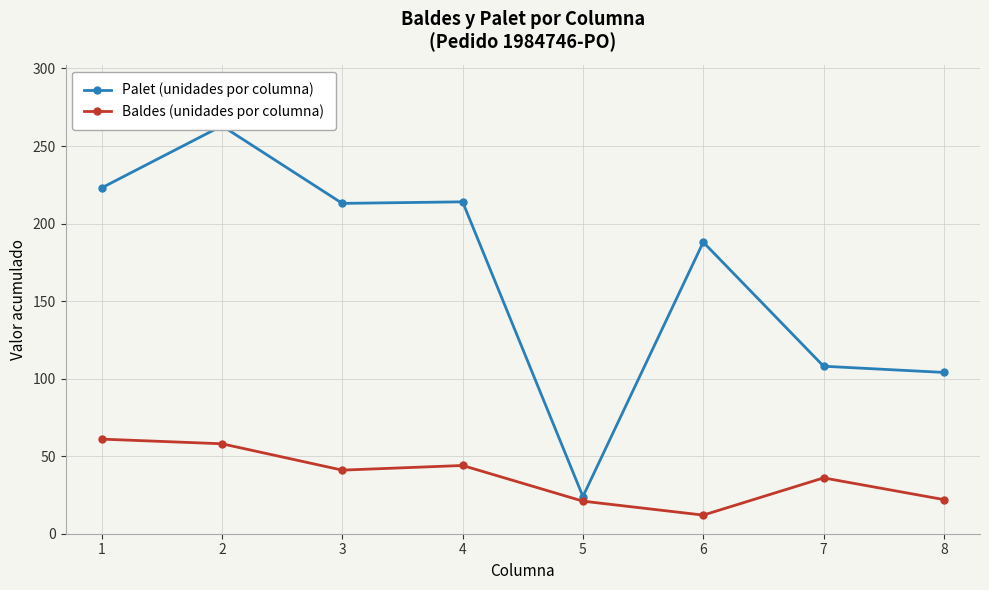

Reading left to right, what are all the values shown in this chart?

Palet (unidades por columna): 1=223	2=263	3=213	4=214	5=24	6=188	7=108	8=104
Baldes (unidades por columna): 1=61	2=58	3=41	4=44	5=21	6=12	7=36	8=22